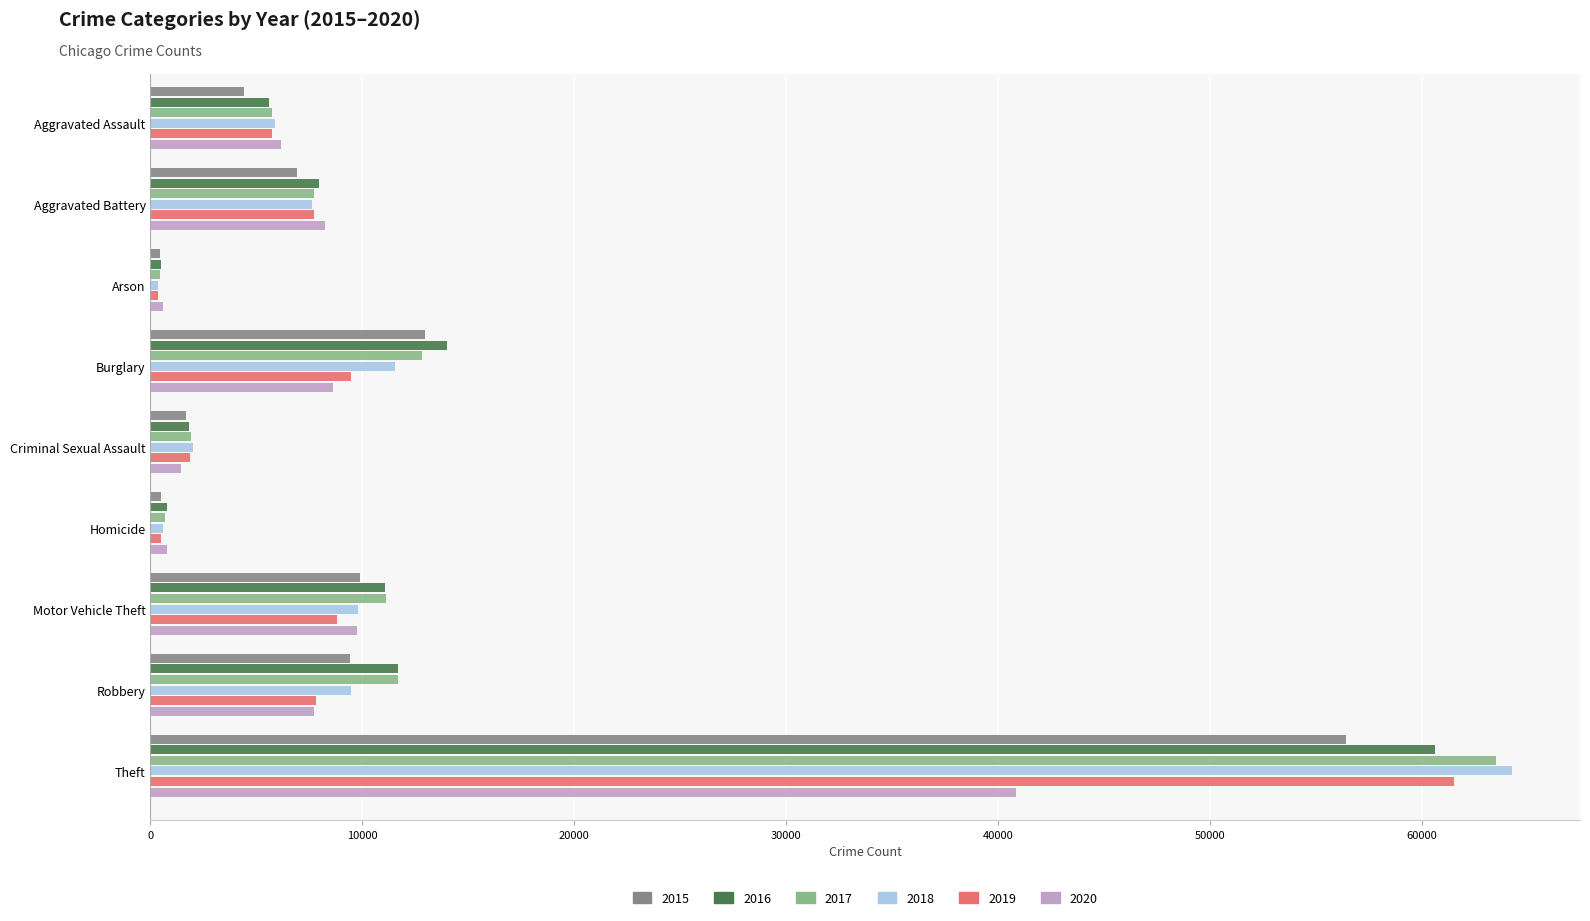

The value of 2015 at Aggravated Battery is 6901. True or false?

True